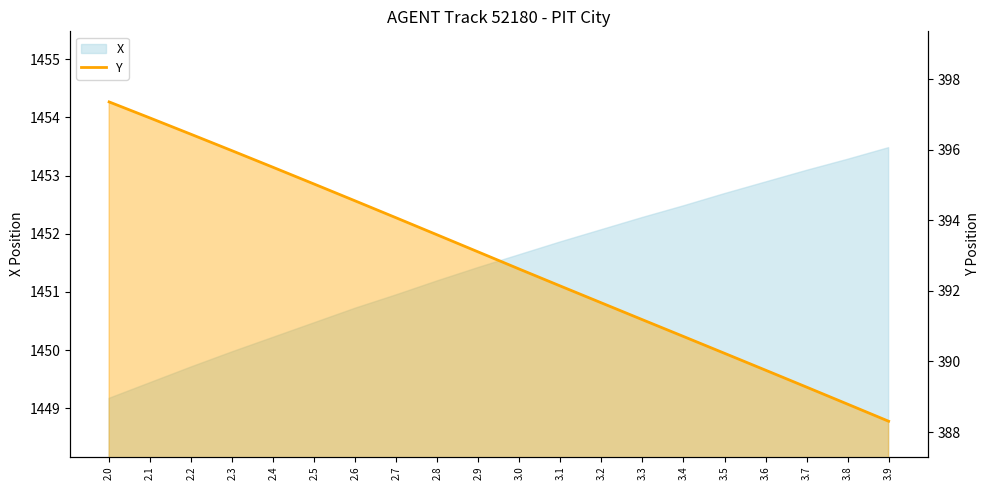

What is the label of the 8th point from the left?

2.7